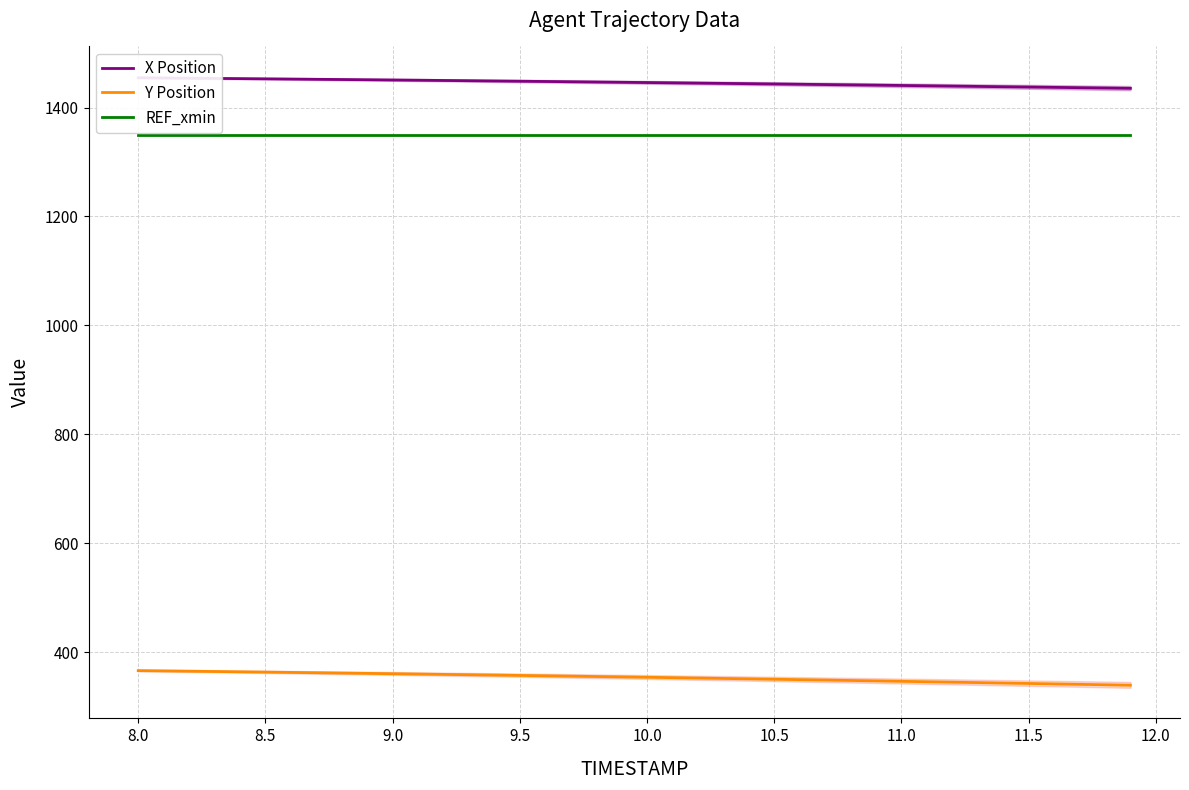

What are all the series names shown in the legend?

X Position, Y Position, REF_xmin